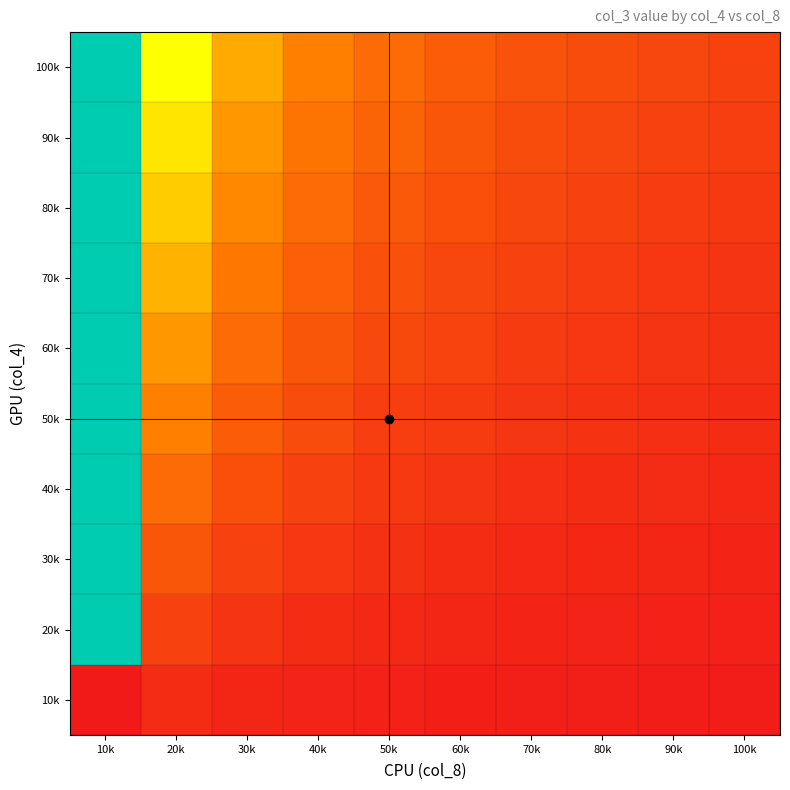

Count the number of data series in this chart.

10